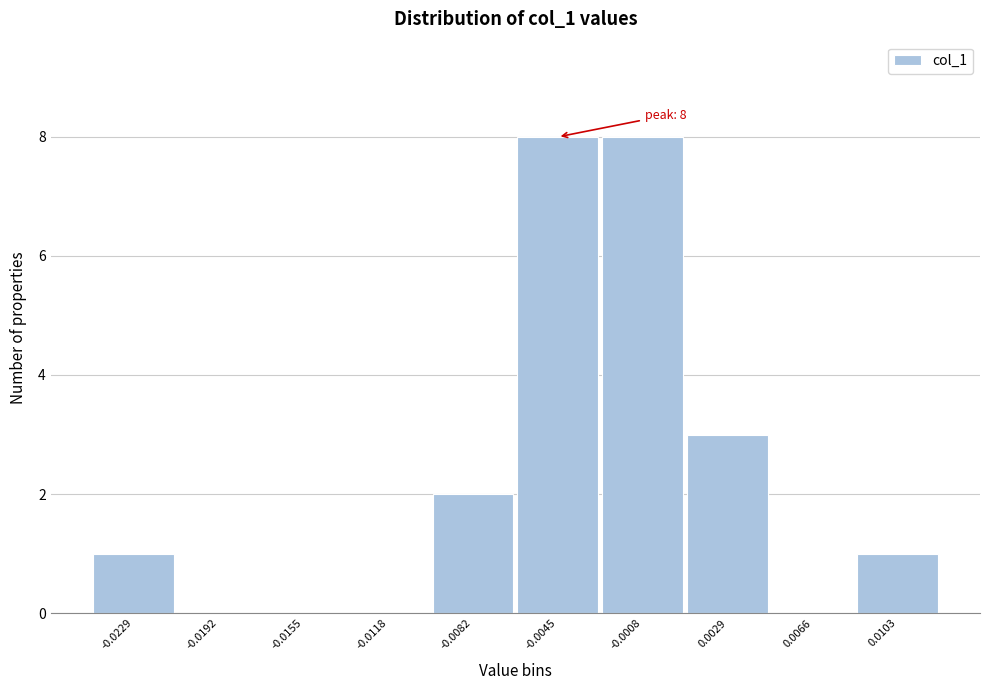

Reading right to left, extract all data points from this chart.

0.0103=1	0.0066=0	0.0029=3	-0.0008=8	-0.0045=8	-0.0082=2	-0.0118=0	-0.0155=0	-0.0192=0	-0.0229=1